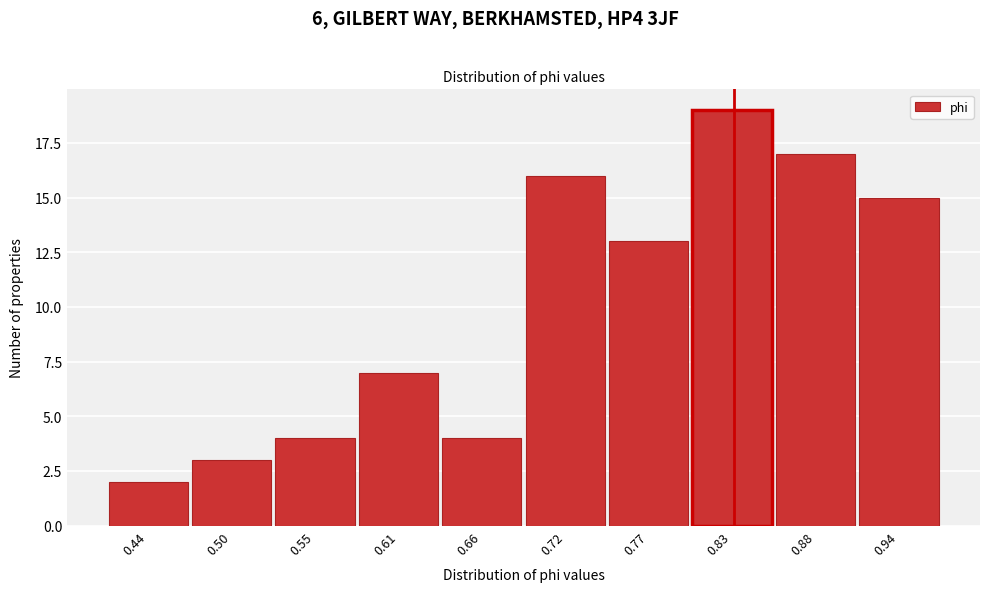

Reading right to left, transcribe all the data shown in this chart.

15	17	19	13	16	4	7	4	3	2